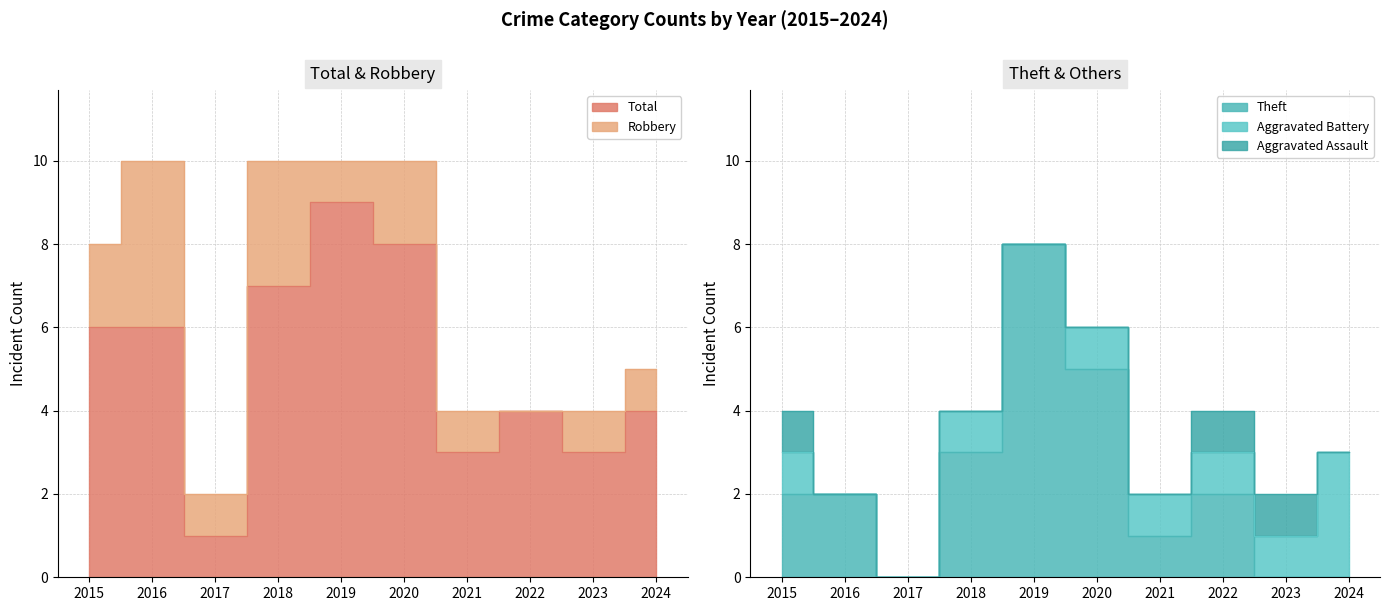

Reading right to left, extract all data points from this chart.

Aggravated Assault: 0	1	1	0	0	0	0	0	0	1
Aggravated Battery: 3	1	1	1	1	0	1	0	0	1
Robbery: 1	1	0	1	2	1	3	1	4	2
Theft: 0	0	2	1	5	8	3	0	2	2
Total: 4	3	4	3	8	9	7	1	6	6